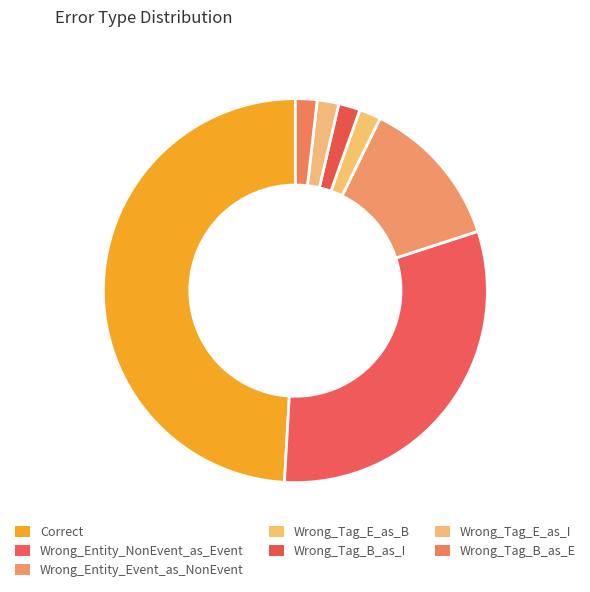

Does Correct account for over 50% of the chart?

No